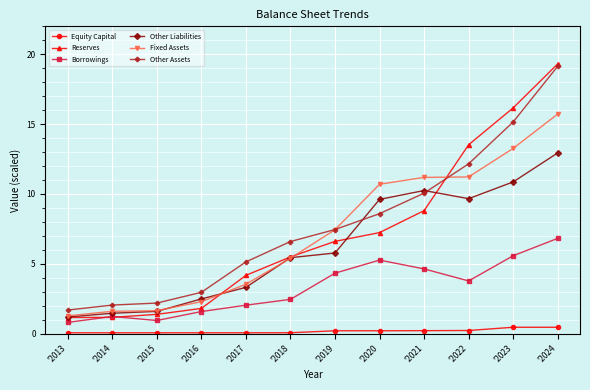

What are all the series names shown in the legend?

Equity Capital, Reserves, Borrowings, Other Liabilities, Fixed Assets, Other Assets